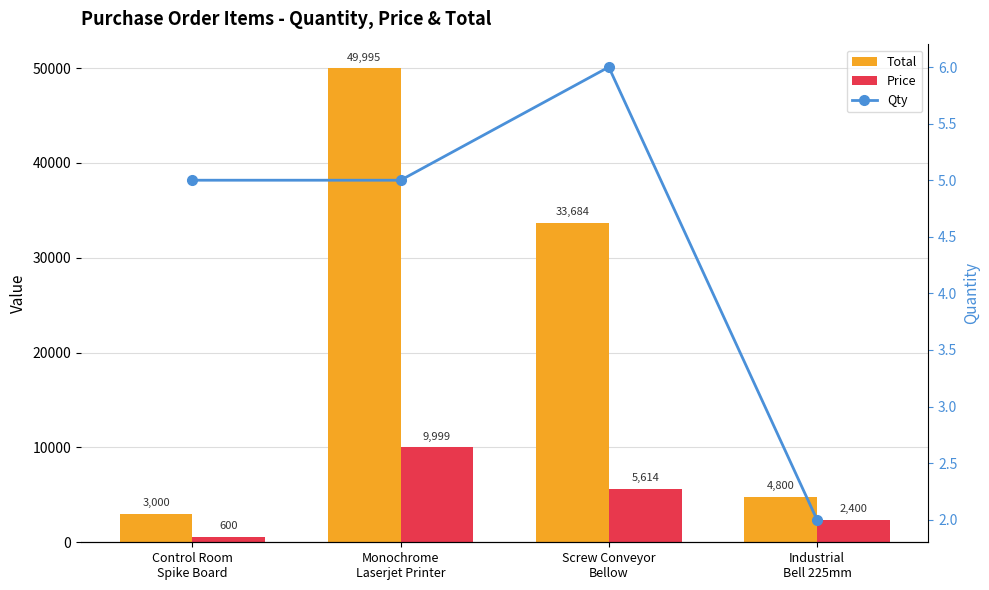

How many data points in Price are above 5614?

1